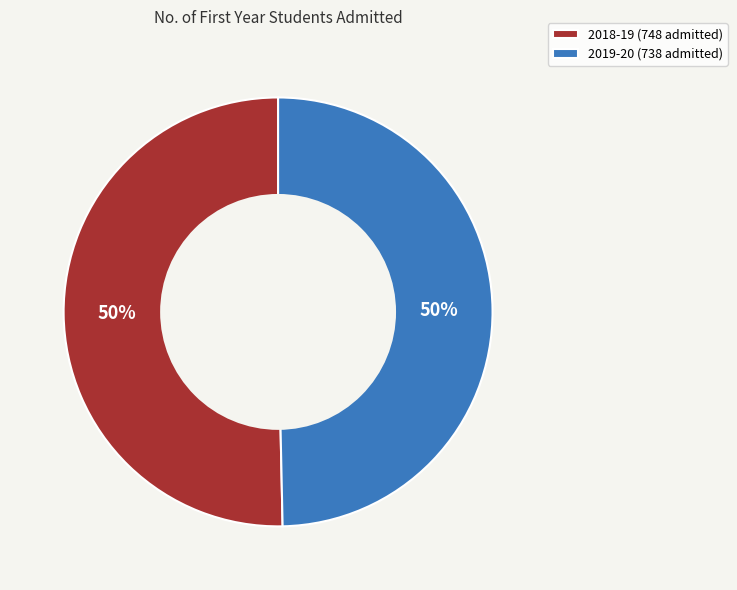

To the nearest percent, what is the average slice percentage?

50%